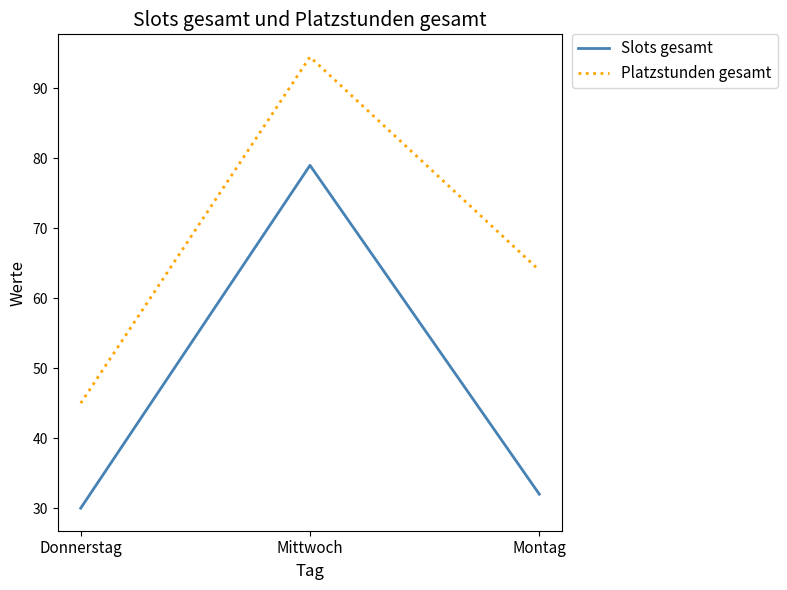

Reading right to left, list all the values displayed in this chart.

Slots gesamt: 32.0	79.0	30.0
Platzstunden gesamt: 64.0	94.5	45.0